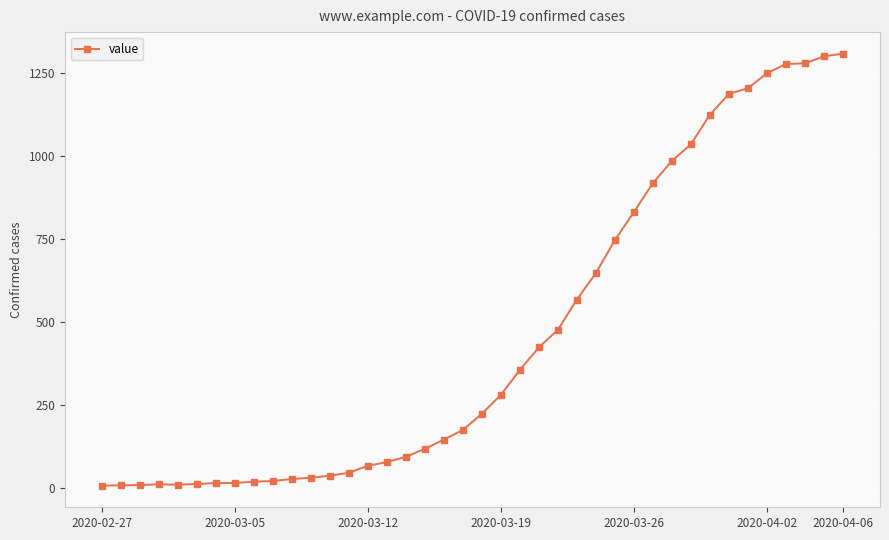

What is the difference between the maximum and minimum values?

1302